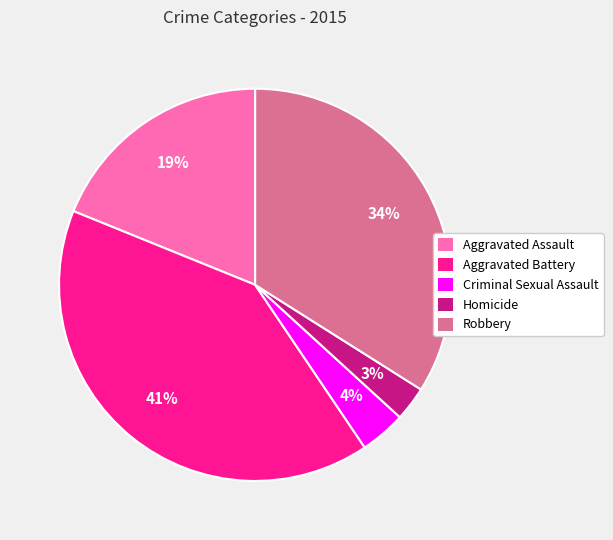

To the nearest percent, what is the average slice percentage?

20%